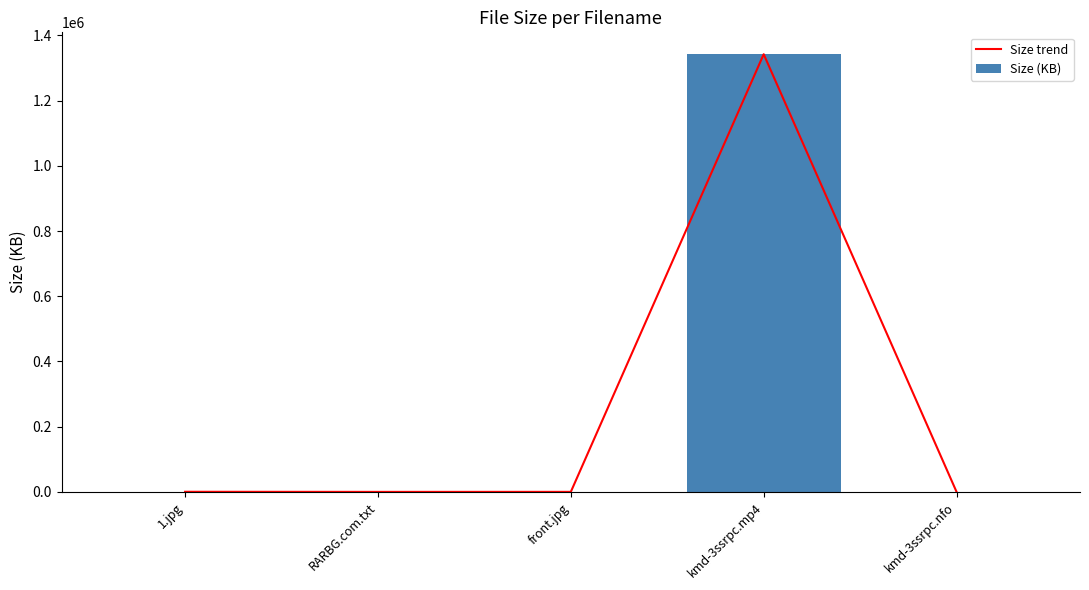

What is the approximate value of Size trend at 1.jpg?

311.0